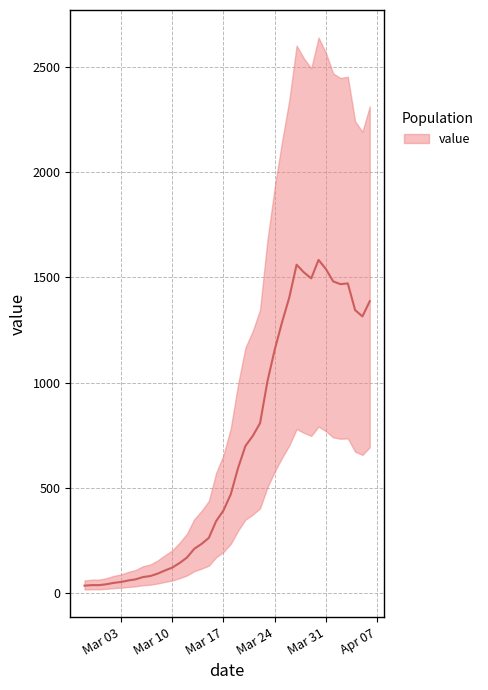

What is the average value?

674.3